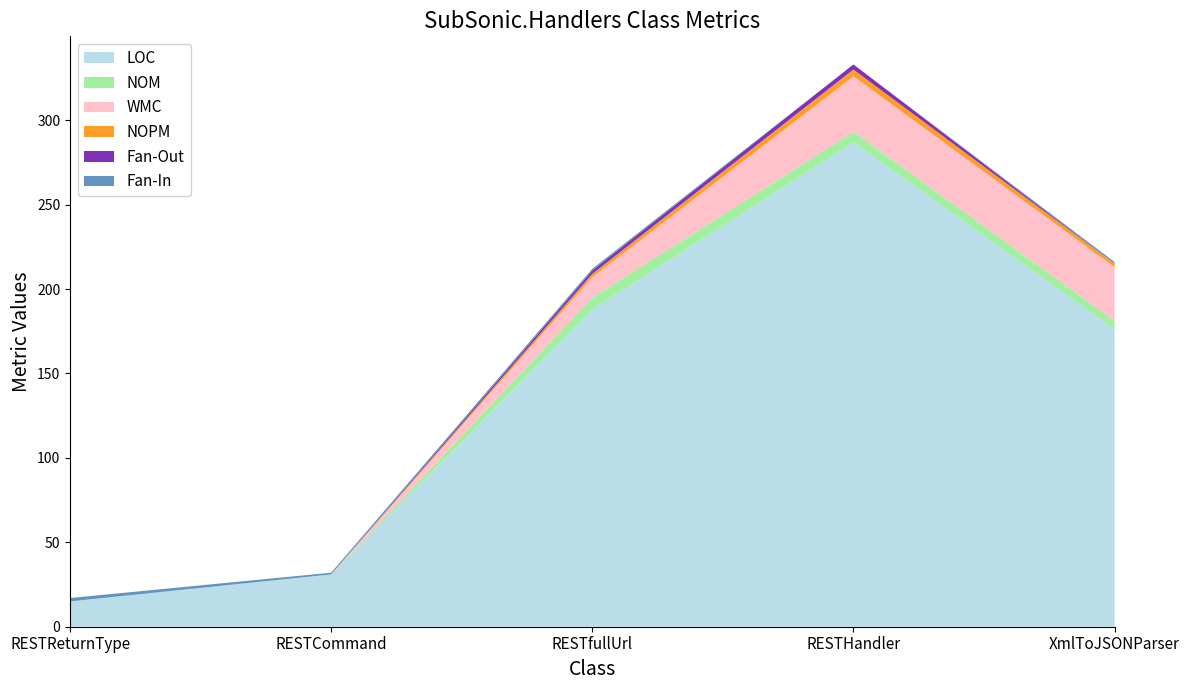

Reading left to right, list all the values displayed in this chart.

LOC: RESTReturnType=15	RESTCommand=31	RESTfullUrl=188	RESTHandler=287	XmlToJSONParser=176
NOM: RESTReturnType=0	RESTCommand=0	RESTfullUrl=7	RESTHandler=6	XmlToJSONParser=5
WMC: RESTReturnType=0	RESTCommand=0	RESTfullUrl=12	RESTHandler=33	XmlToJSONParser=32
NOPM: RESTReturnType=0	RESTCommand=0	RESTfullUrl=2	RESTHandler=4	XmlToJSONParser=2
Fan-Out: RESTReturnType=0	RESTCommand=0	RESTfullUrl=2	RESTHandler=3	XmlToJSONParser=0
Fan-In: RESTReturnType=2	RESTCommand=1	RESTfullUrl=1	RESTHandler=0	XmlToJSONParser=1